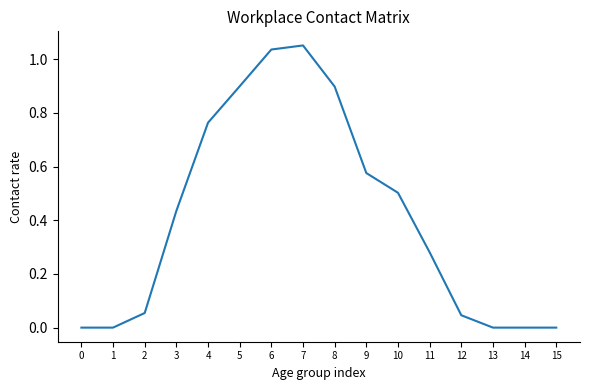

What is the change in value from 5 to 10?

-0.4